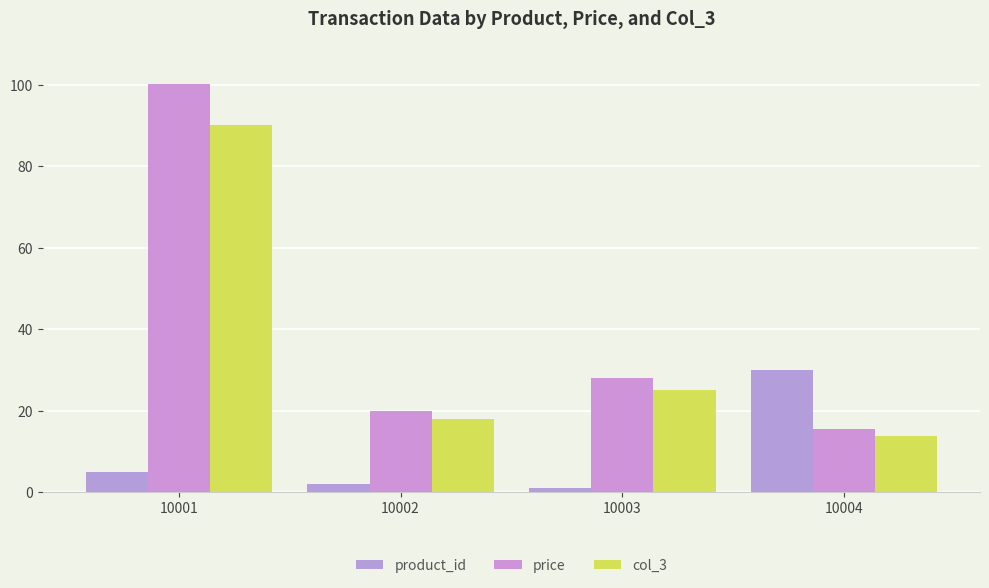

At how many categories does at least one series exceed 32?

1